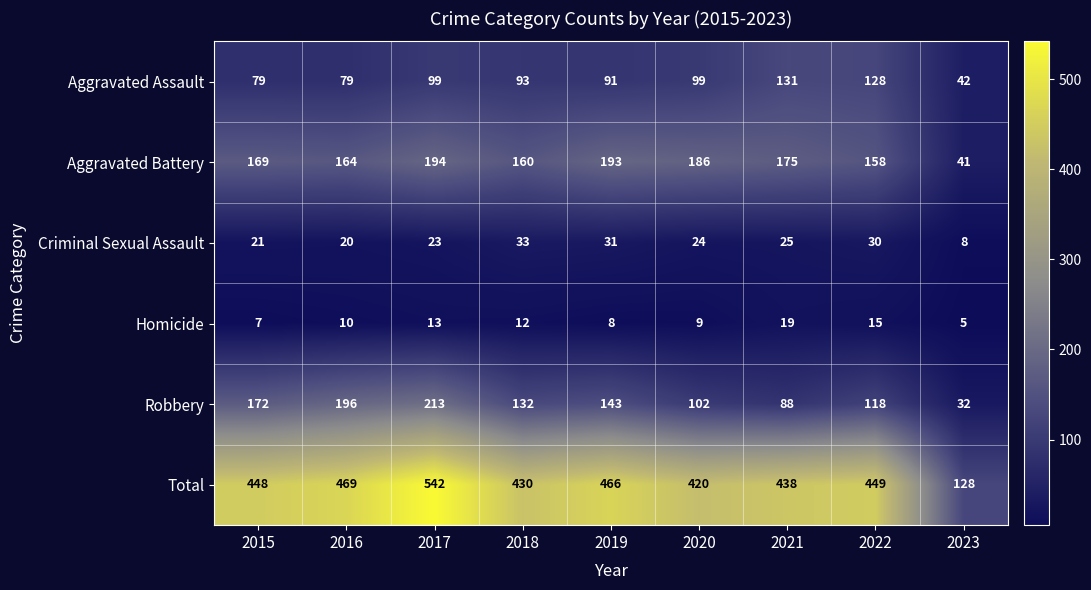

How many data points does each series have?

9